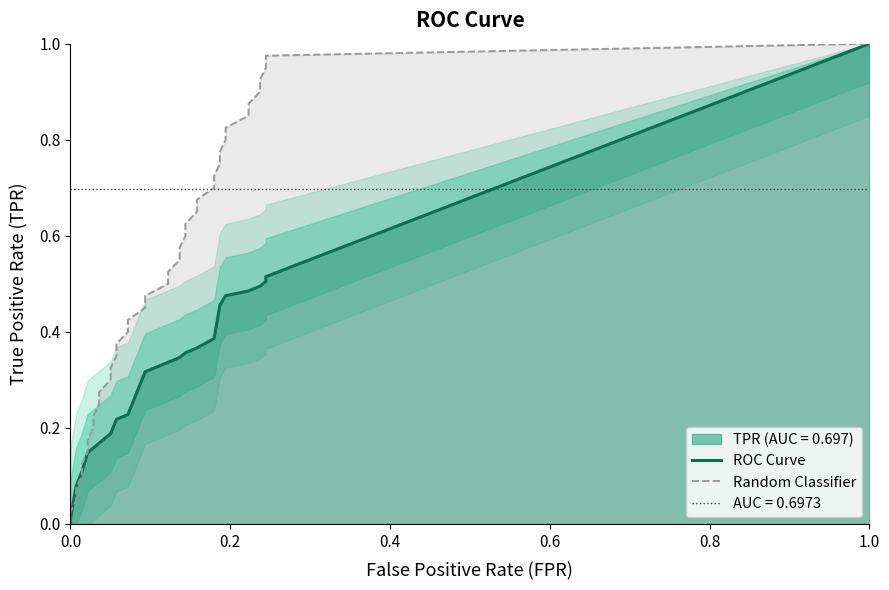

Does the chart display data point markers on the line(s)?

No